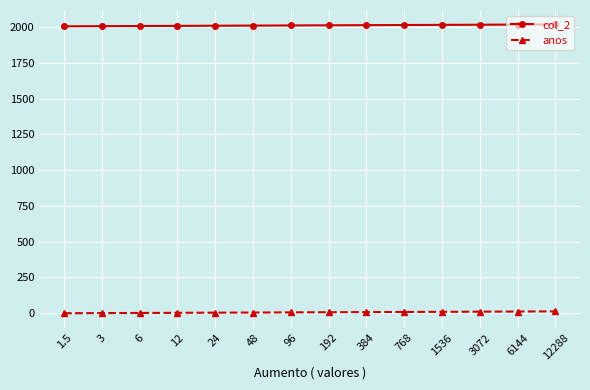

Is the value of anos at 24 greater than the value of col_2 at 12?

No